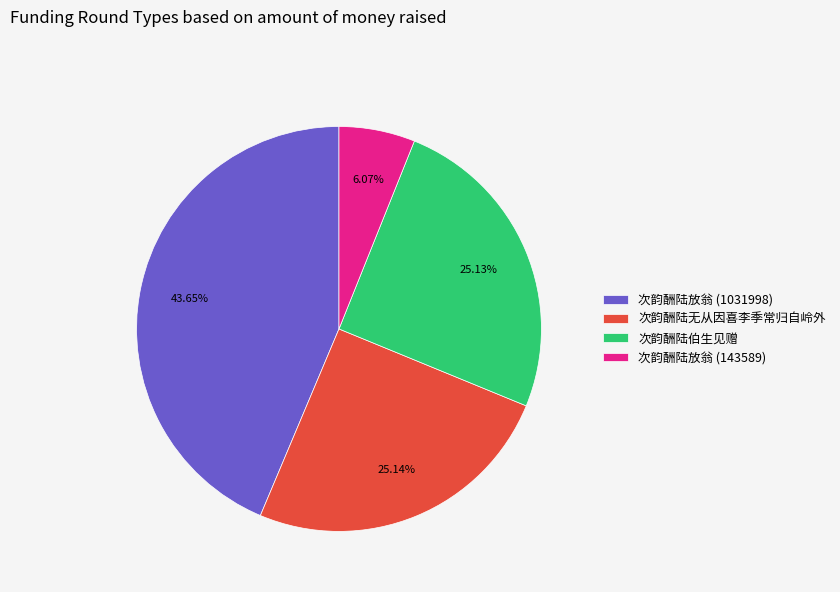

Does 次韵酬陆放翁 (143589) account for over 50% of the chart?

No